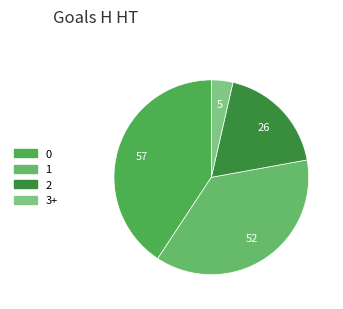

Is there any slice that represents more than half of the pie?

No